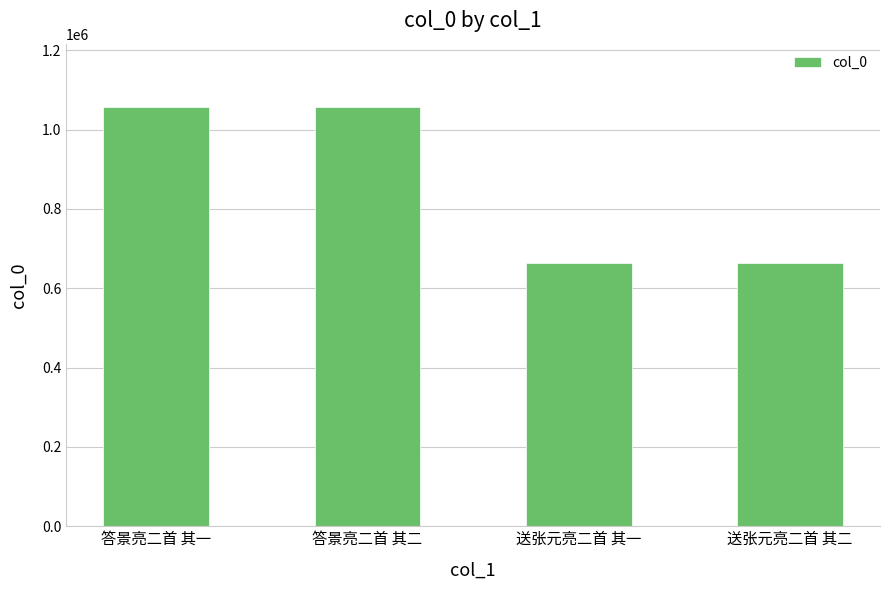

What is the change in value from 答景亮二首 其二 to 送张元亮二首 其一?

-393507